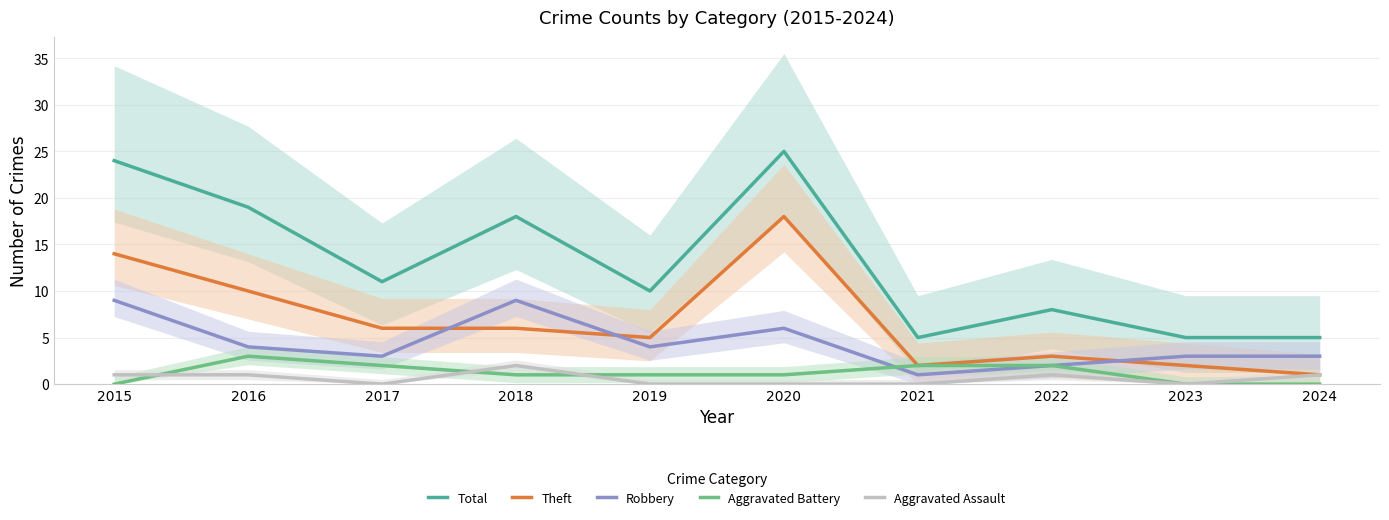

Is the value of Aggravated Battery at 2015 greater than the value of Total at 2023?

No